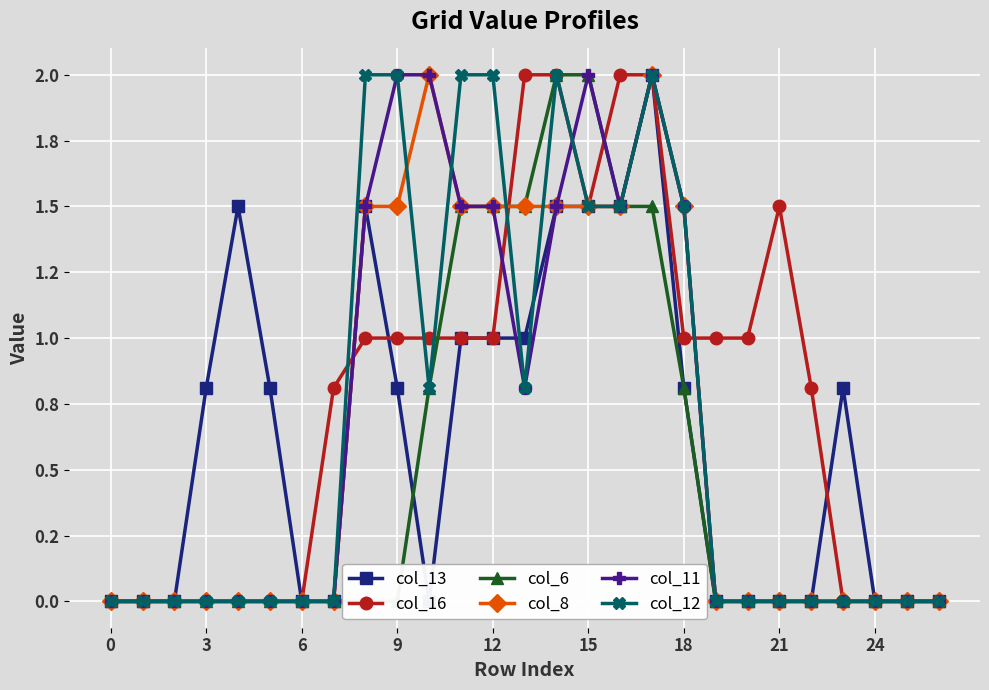

Which has a higher value, 23 or 25?

23